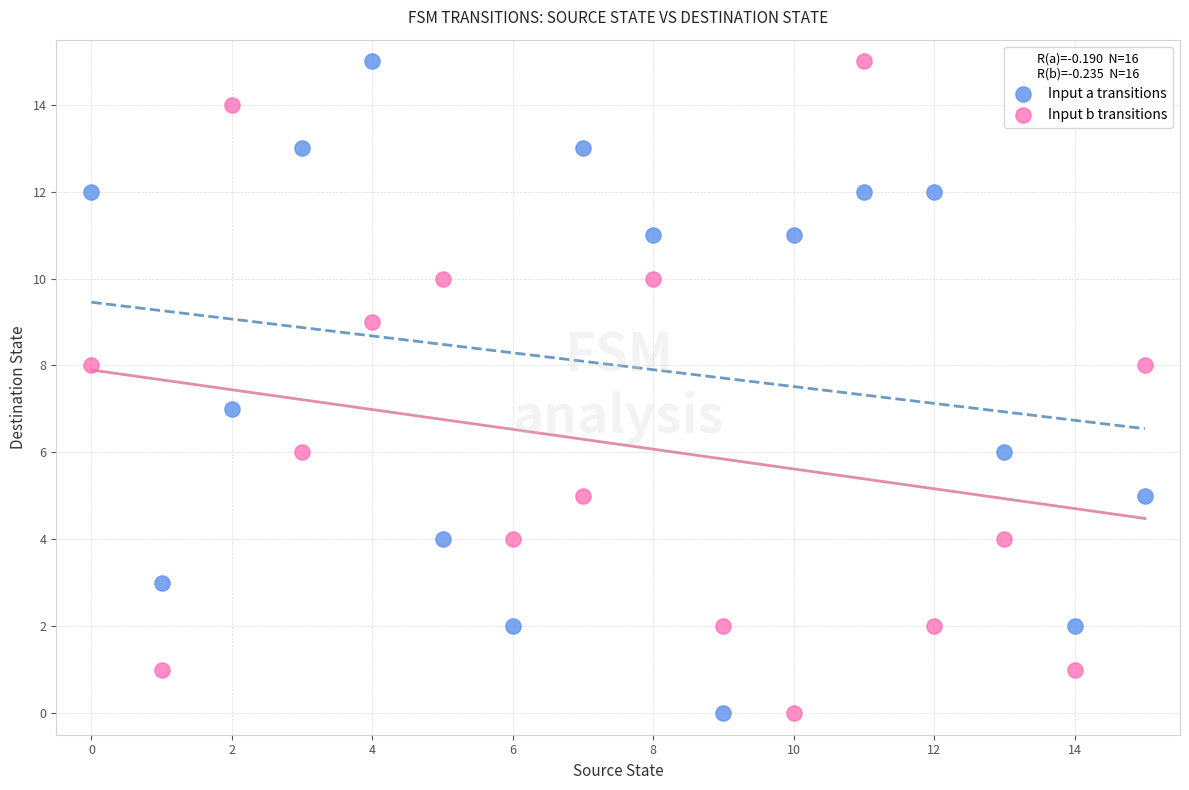

What are all the series names shown in the legend?

Input a transitions, Input b transitions